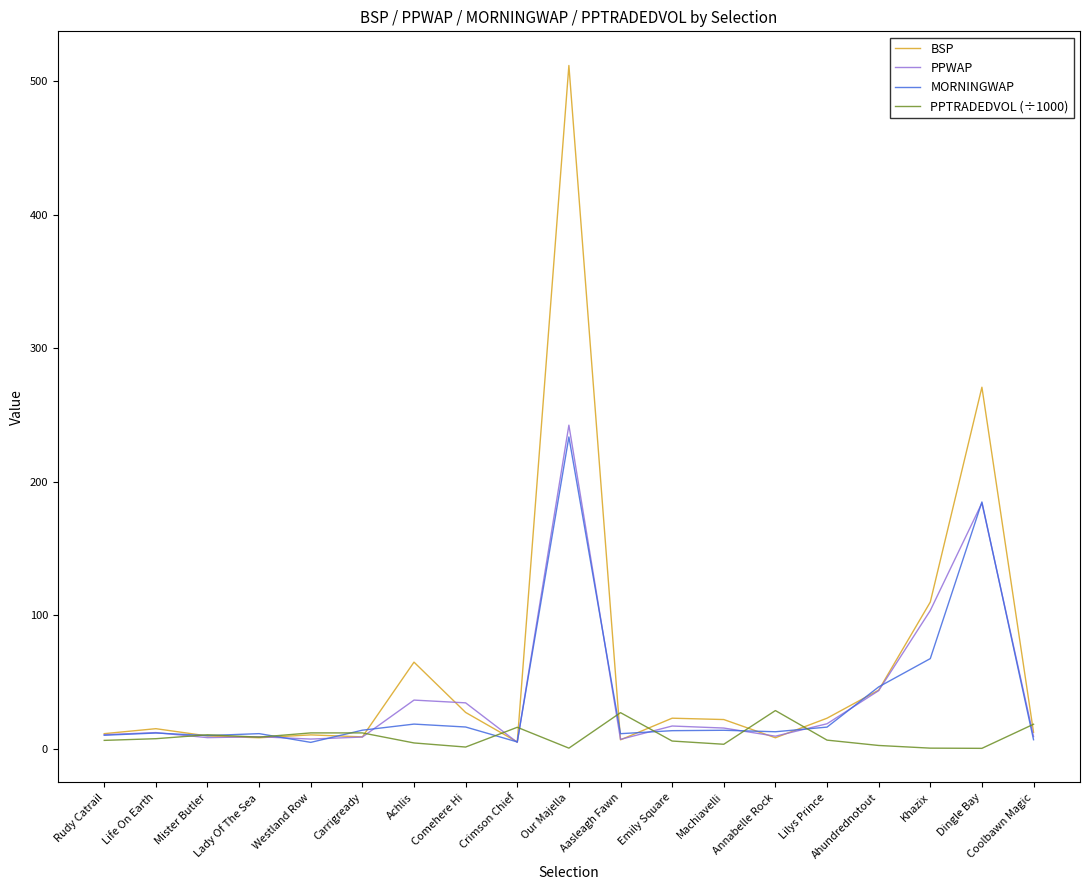

Which series ends up on top after the final intersection of PPTRADEDVOL (÷1000) and BSP?

PPTRADEDVOL (÷1000)